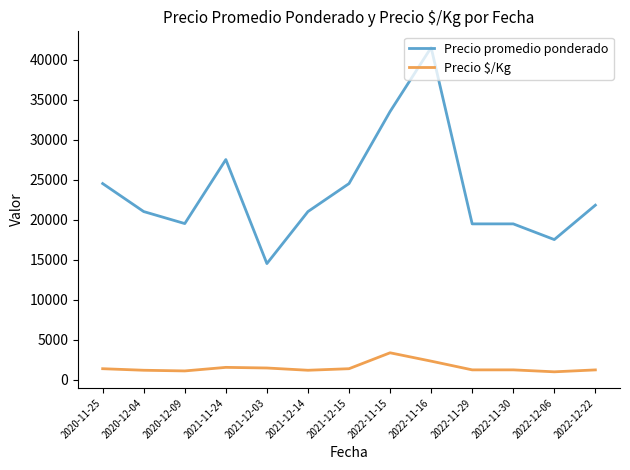

What is the average value of the Precio promedio ponderado series?

23517